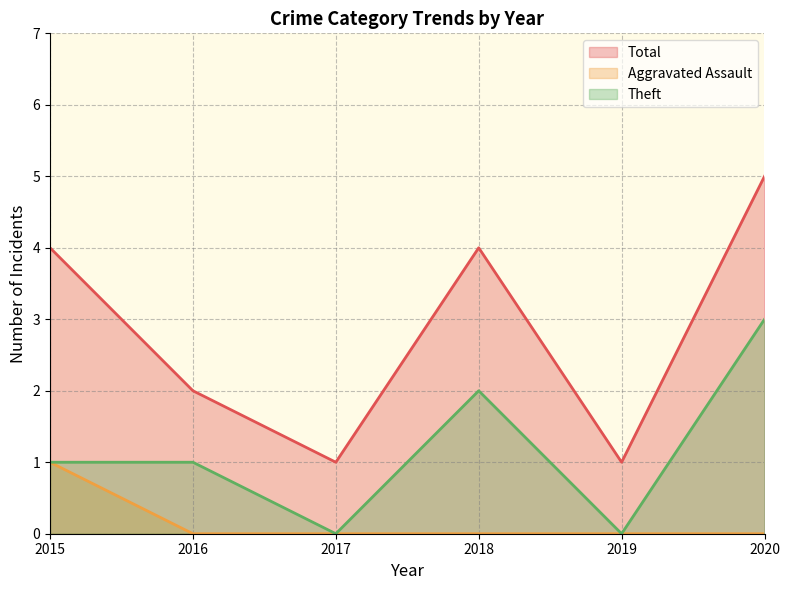

After their last crossing, which series has the higher values: 2015 or 2020?

2020